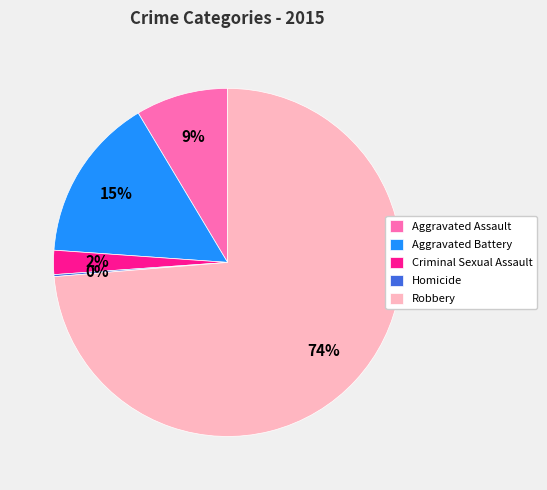

What percentage is the Criminal Sexual Assault slice, to the nearest percent?

2%